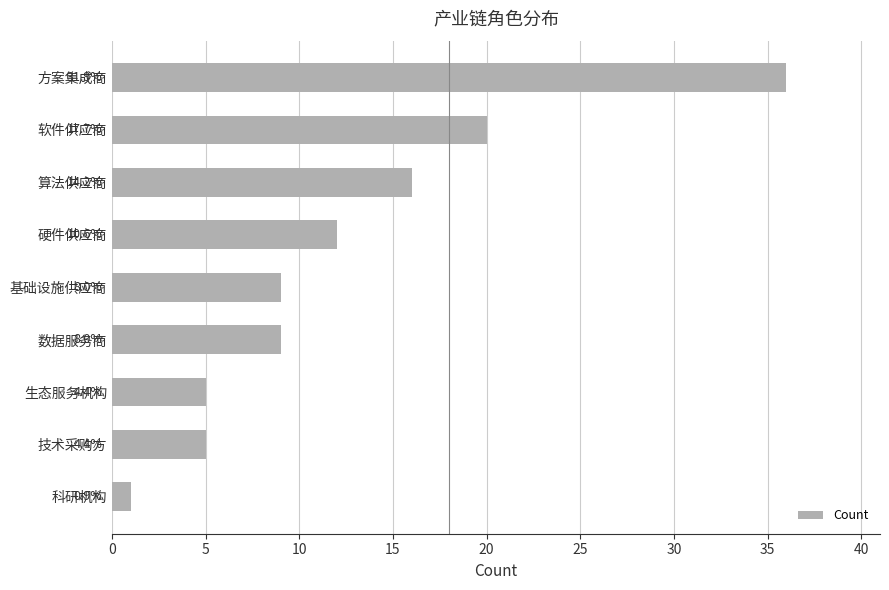

How many bars are there in total?

9